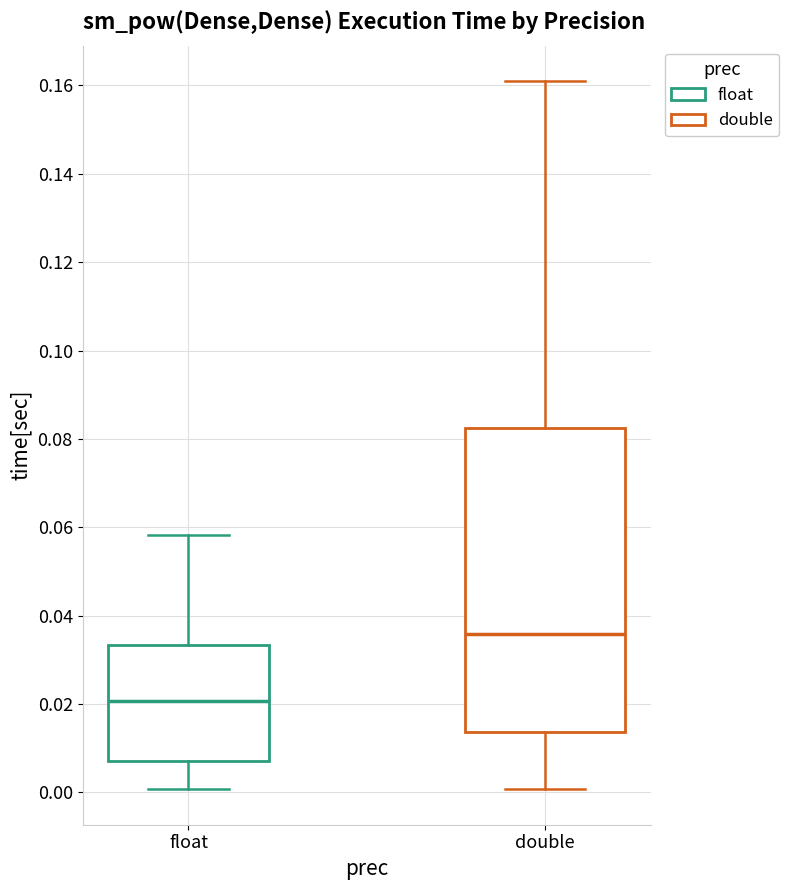

Which box is the tallest, from its lower edge to its upper edge?

double